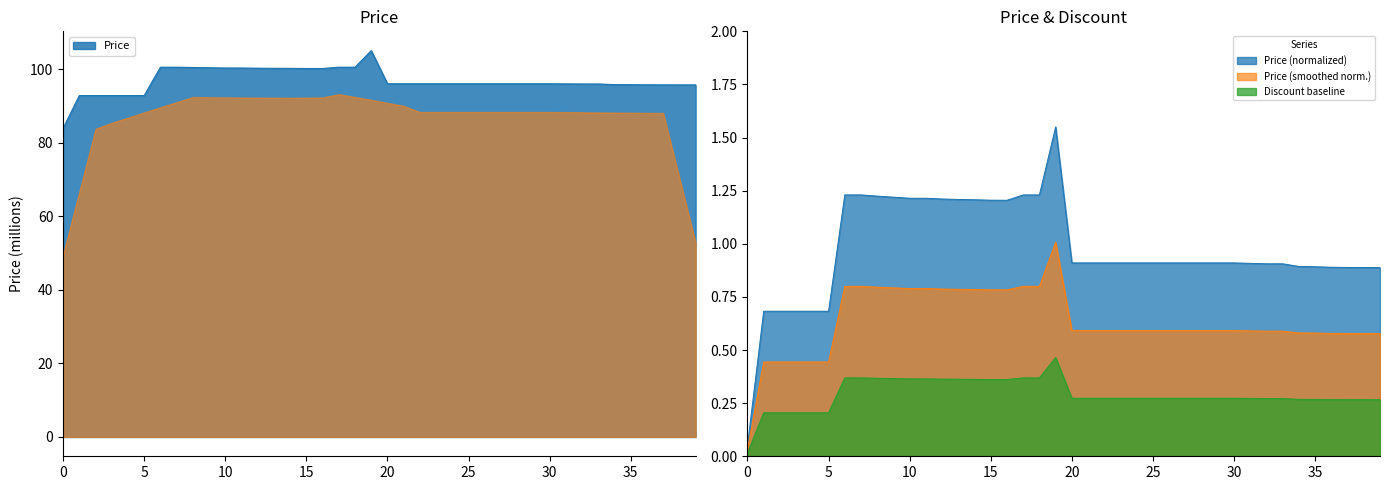

What is the average value?

96.9